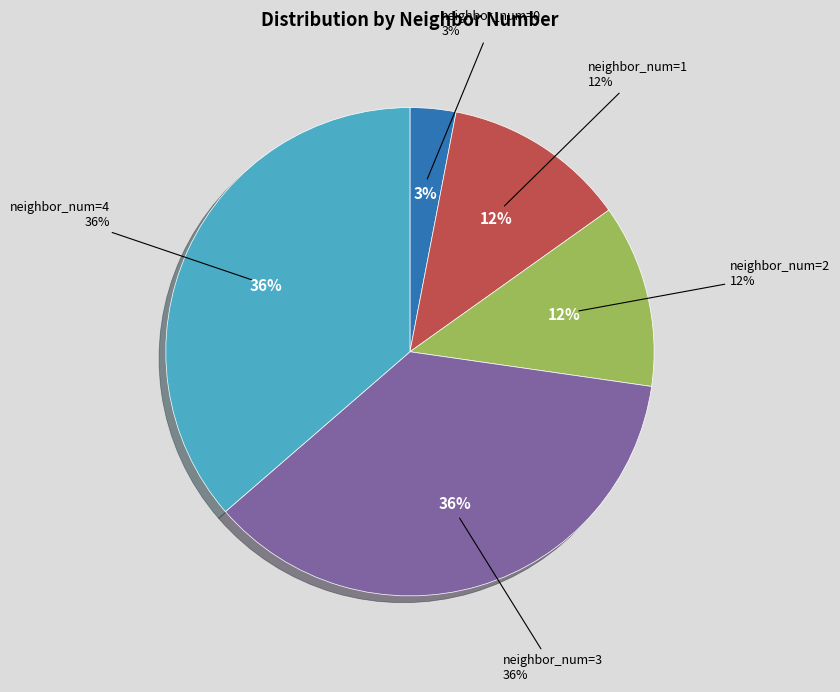

Which category has the biggest portion of the pie?

neighbor_num=3